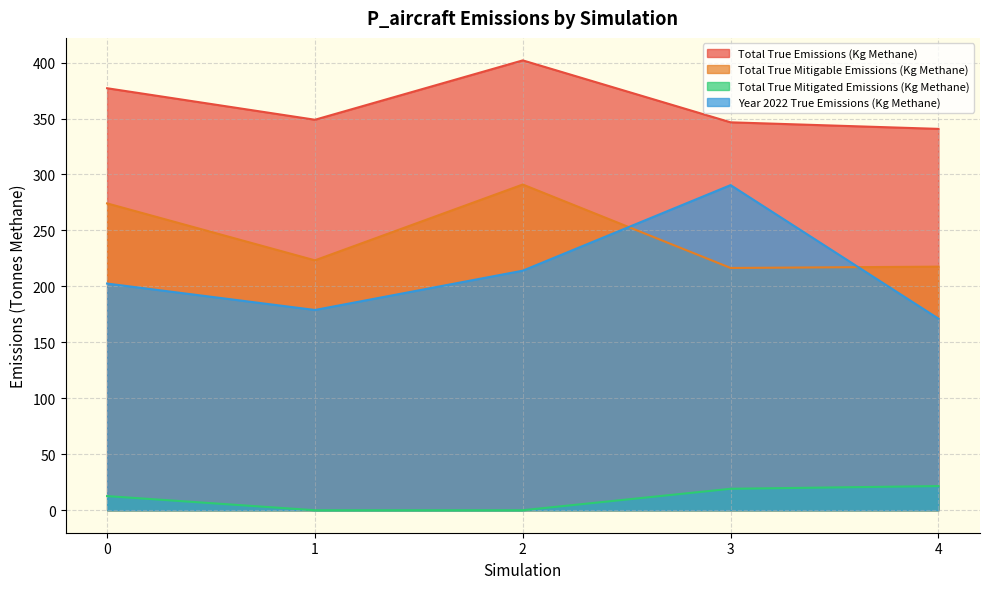

Between 2 and 4, which series saw the biggest shift?

Total True Mitigable Emissions (Kg Methane)